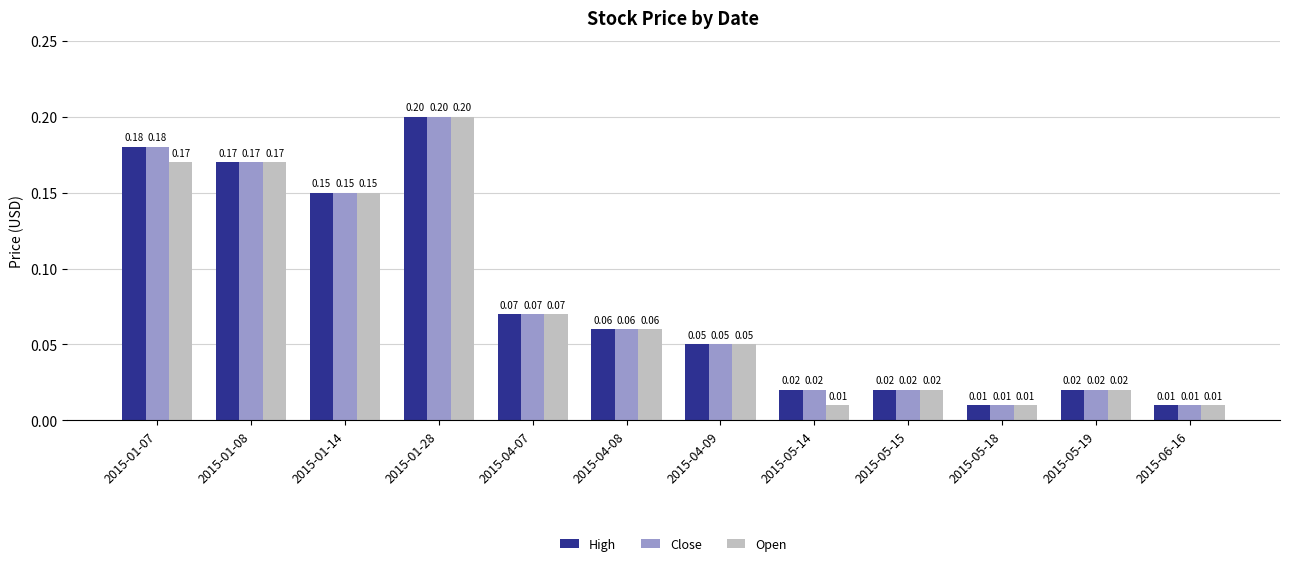

At which category is the sum across all series the highest?

2015-01-28